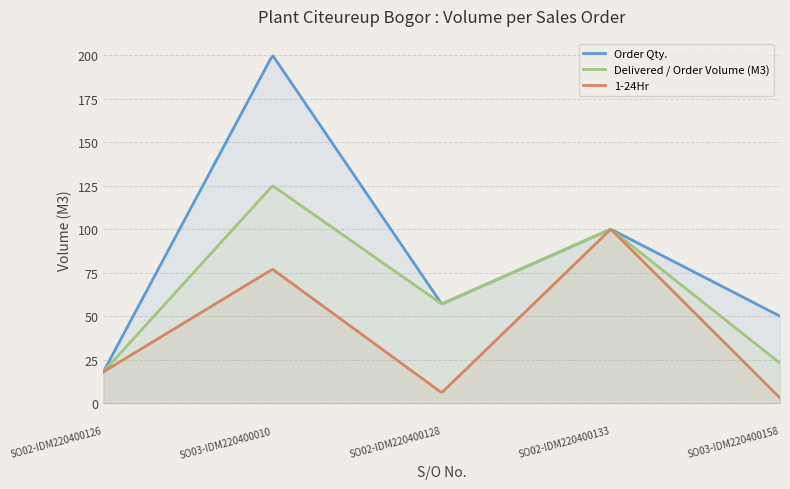

Read the 1-24Hr value at SO03-IDM220400010.

77